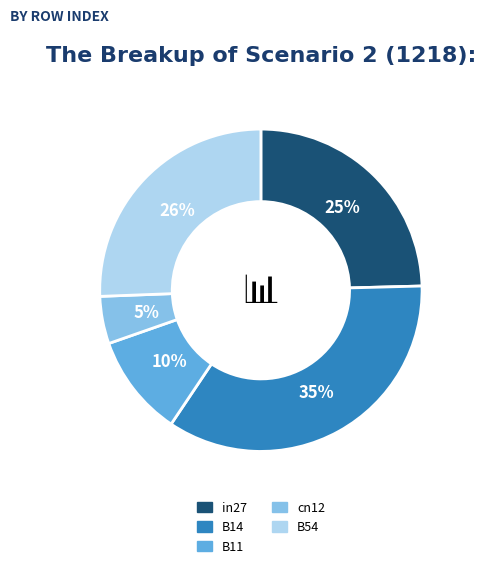

The B54 slice represents 34% of the pie. True or false?

False